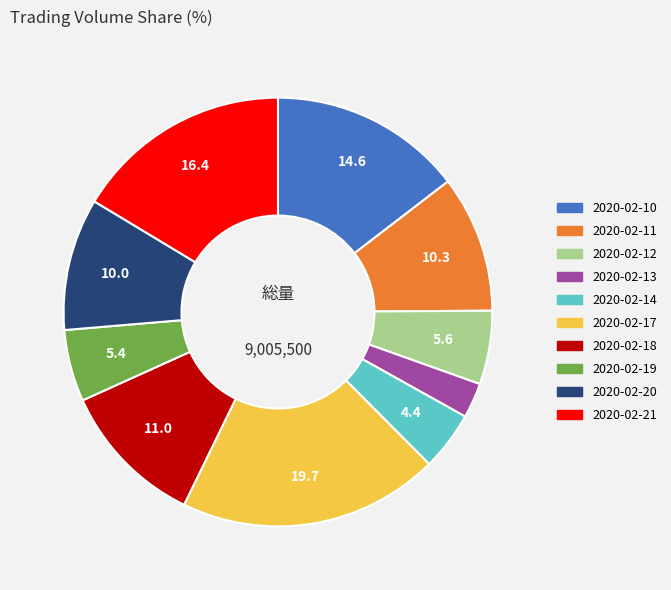

What is the ratio of the value at 2020-02-21 to the value at 2020-02-13?

6.2